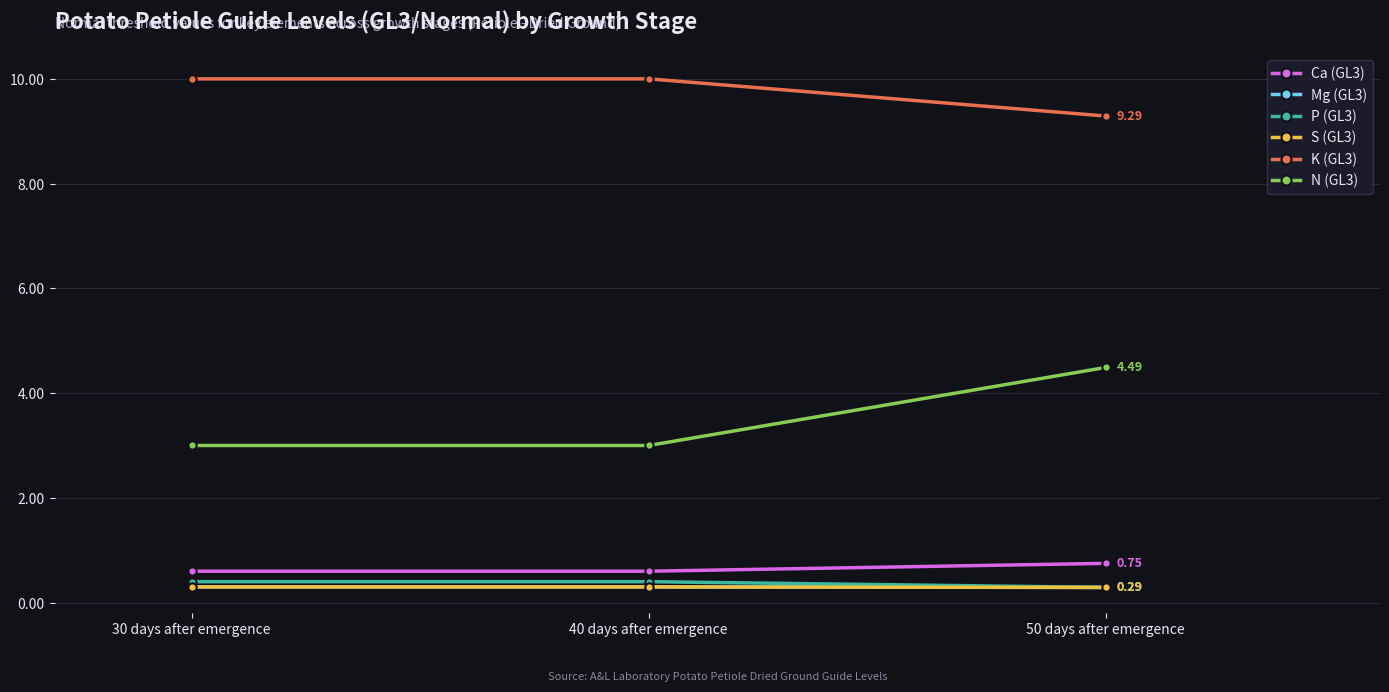

Is this an area chart (filled region under the line)?

No